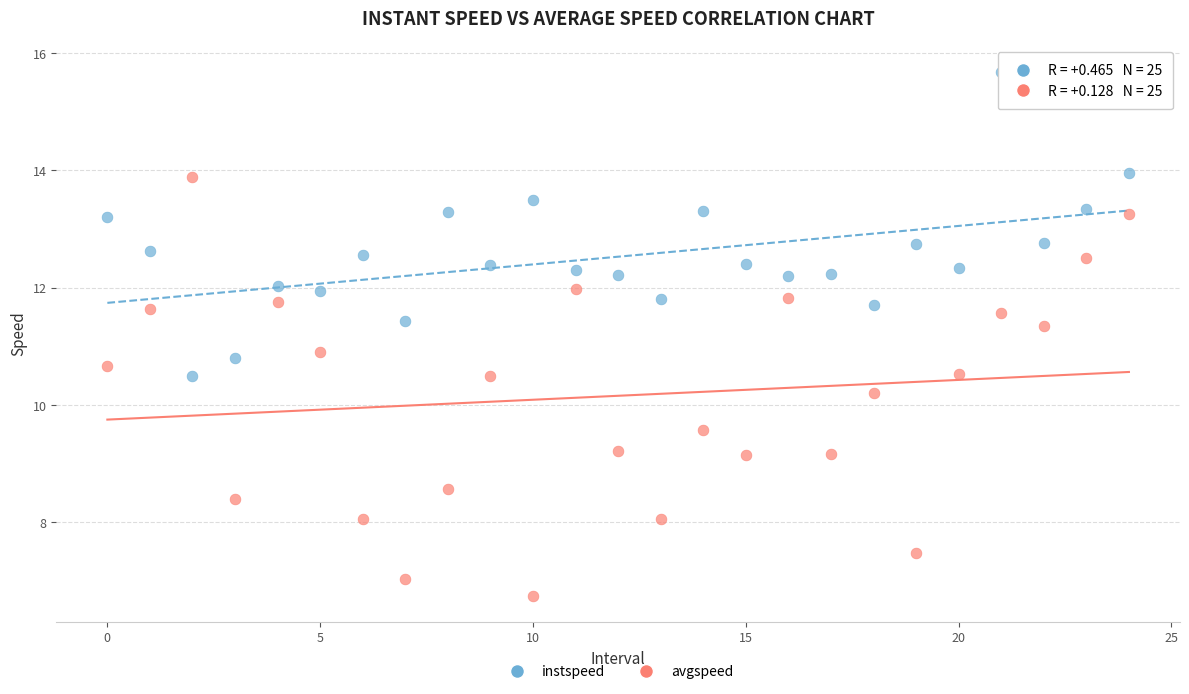

Which series contains the lowest Y value?

avgspeed